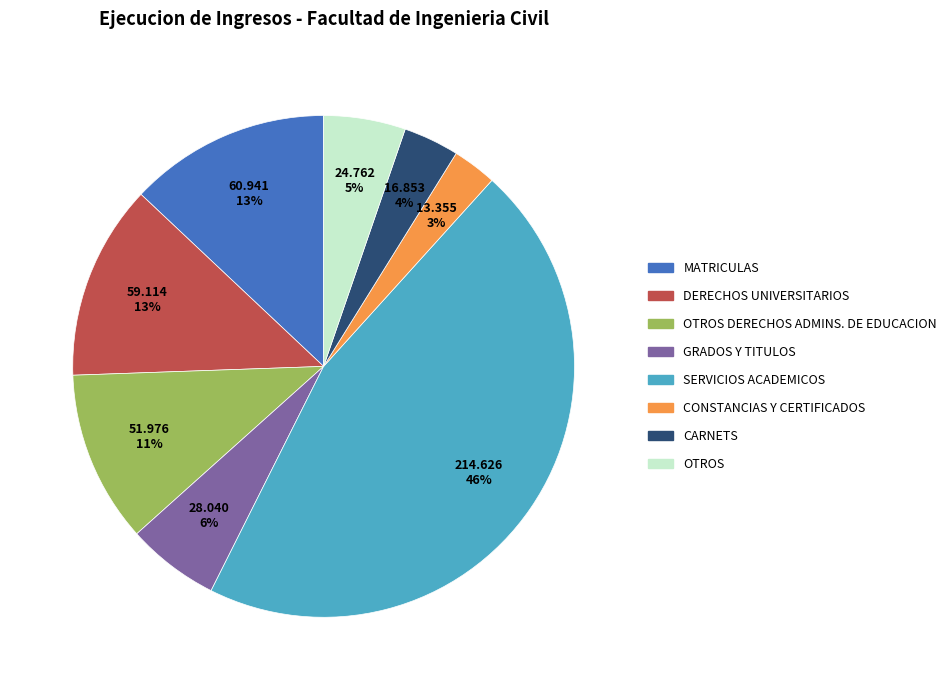

How many slices are in this pie chart?

8